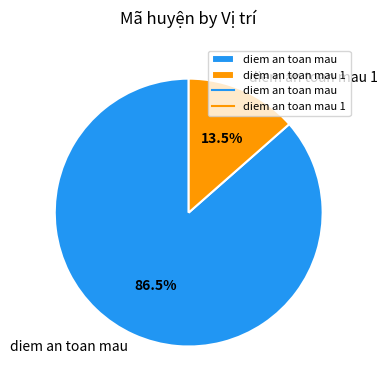

Rank the categories by value from highest to lowest.

diem an toan mau, diem an toan mau 1